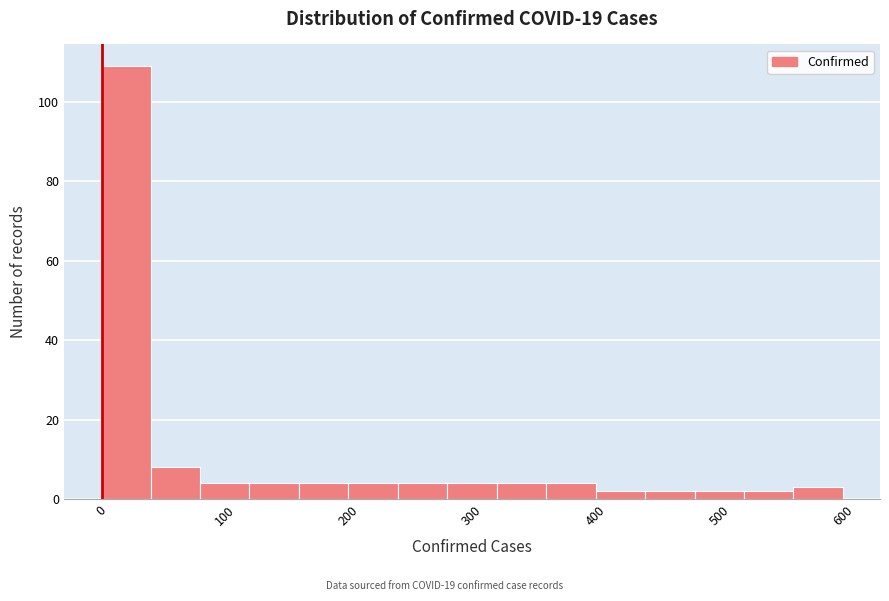

Reading left to right, transcribe this chart: for each bar, give the range it covers on the x-axis and its height. The values are not printed on the chart, so give them approximately, as read against the axis.

0 to 40: 110
40 to 80: 8
80 to 120: 4
120 to 160: 4
160 to 200: 4
200 to 240: 4
240 to 280: 4
280 to 320: 4
320 to 360: 4
360 to 400: 4
400 to 440: 2
440 to 480: 2
480 to 520: 2
520 to 560: 2
560 to 600: 4